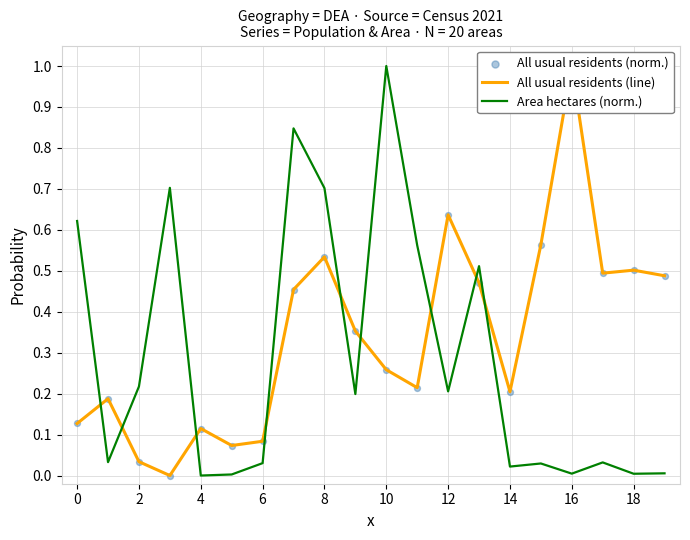

What are all the series names shown in the legend?

All usual residents (line), Area hectares (norm.), All usual residents (norm.)